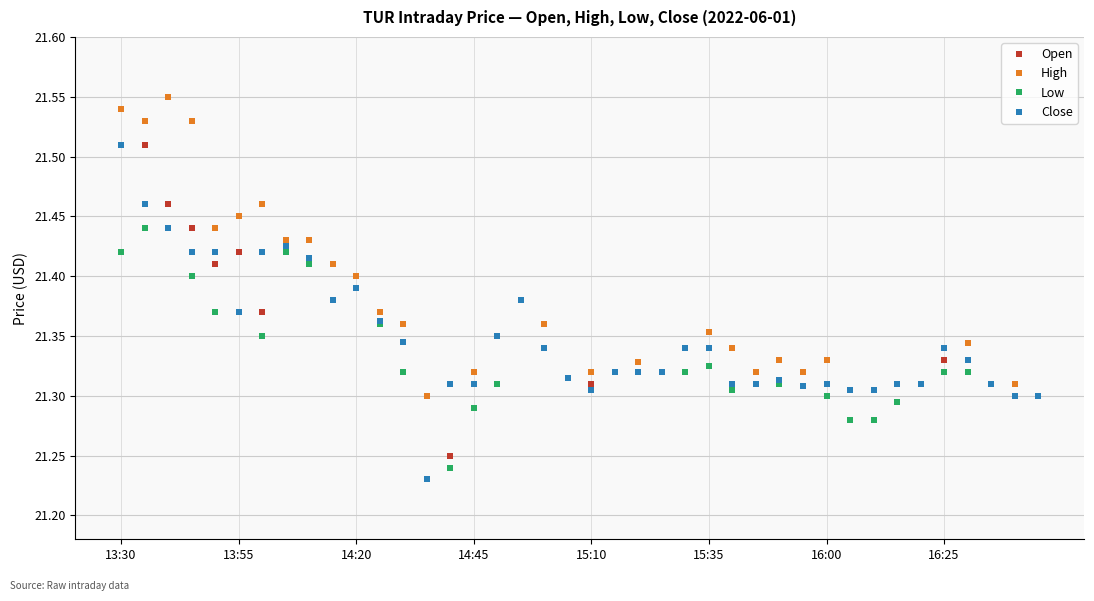

Count the Low values in the range 21 to 22.

40